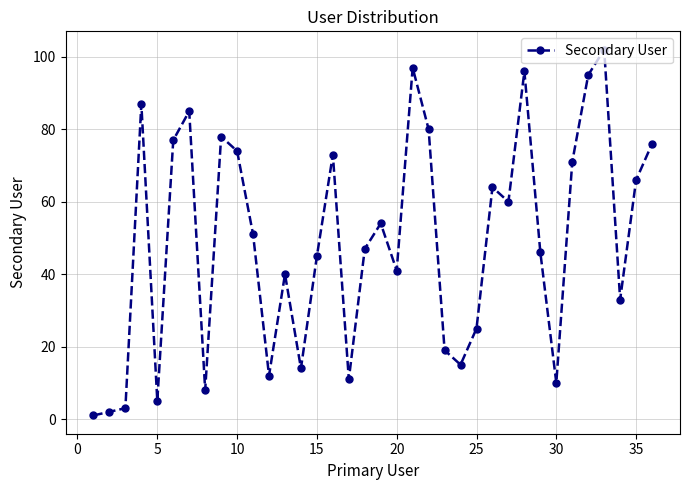

What is the difference between the maximum and minimum values?

101